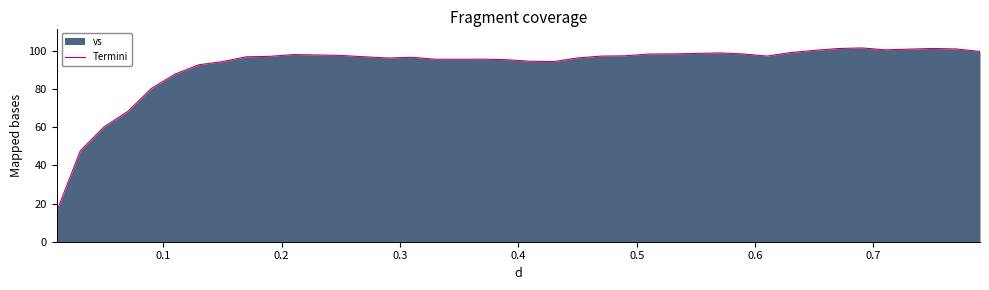

What is the maximum value shown in the chart?

101.6